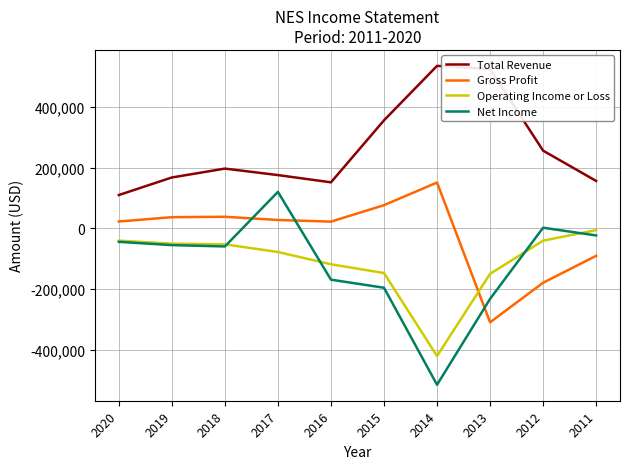

At 2015, list the series in order from largest to smallest.

Total Revenue, Gross Profit, Operating Income or Loss, Net Income